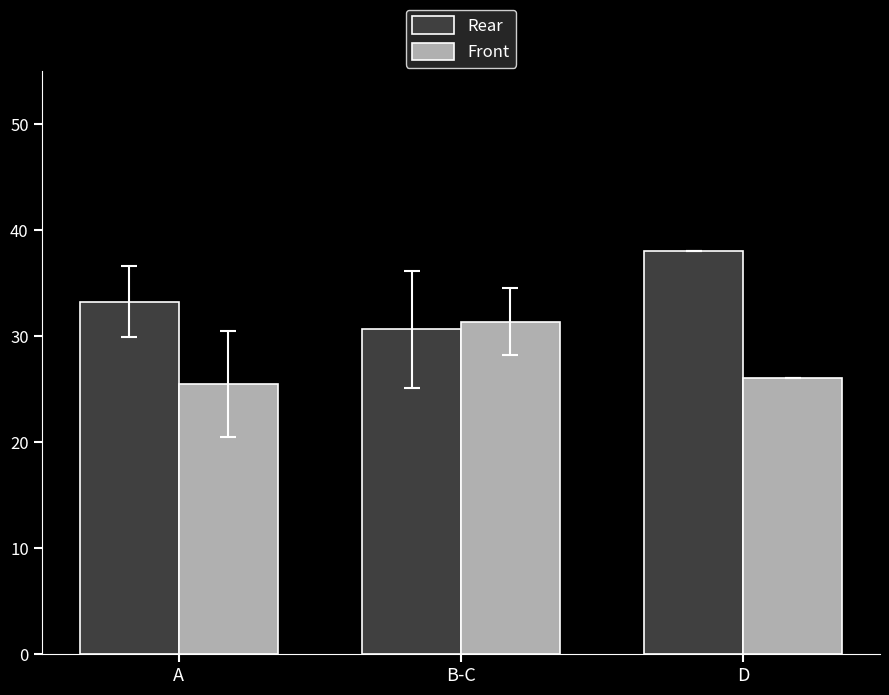

At B-C, list the series in order from largest to smallest.

Front, Rear